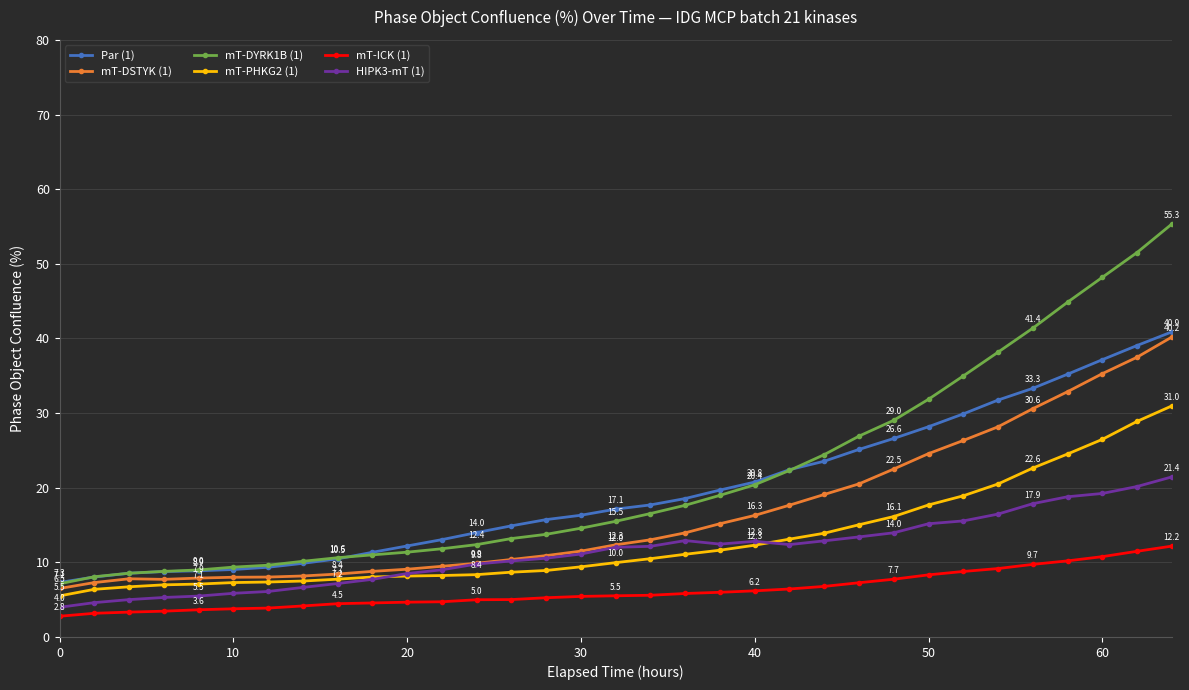

Which series has the largest range (max minus min)?

mT-DYRK1B (1)